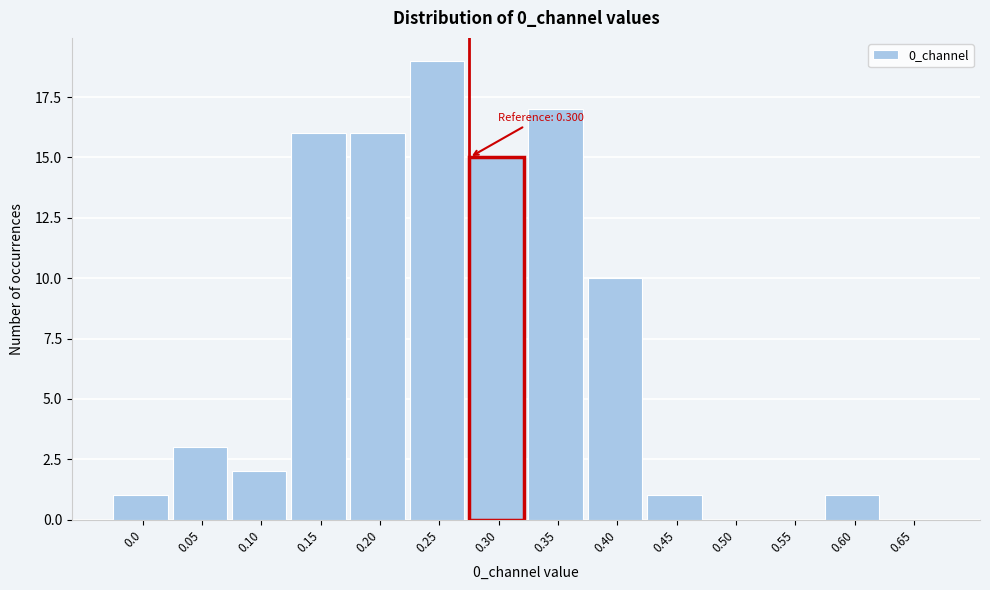

Reading right to left, what are all the values shown in this chart?

0.65=0	0.60=1	0.55=0	0.50=0	0.45=1	0.40=10	0.35=17	0.30=15	0.25=19	0.20=16	0.15=16	0.10=2	0.05=3	0.0=1